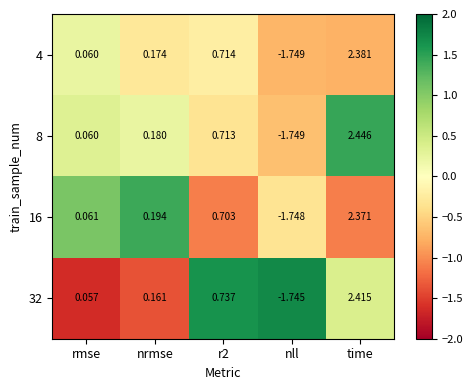

How many values in 32 are below zero?

1